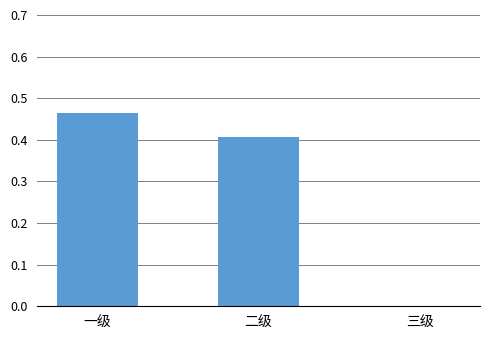

The chart shows a value of 0.0 at 三级. True or false?

True